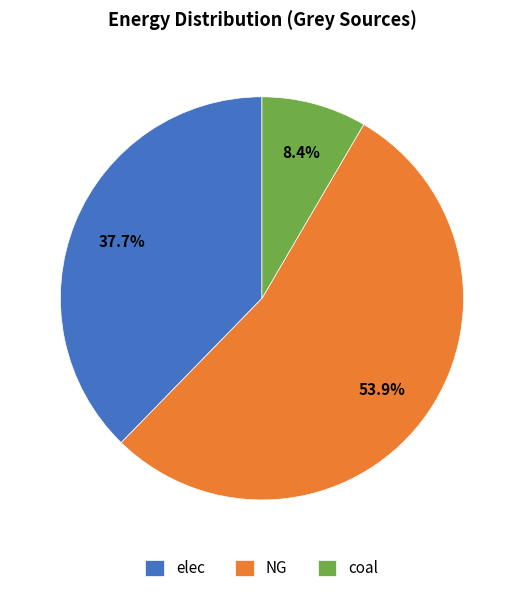

Does NG represent more than half of the total?

Yes